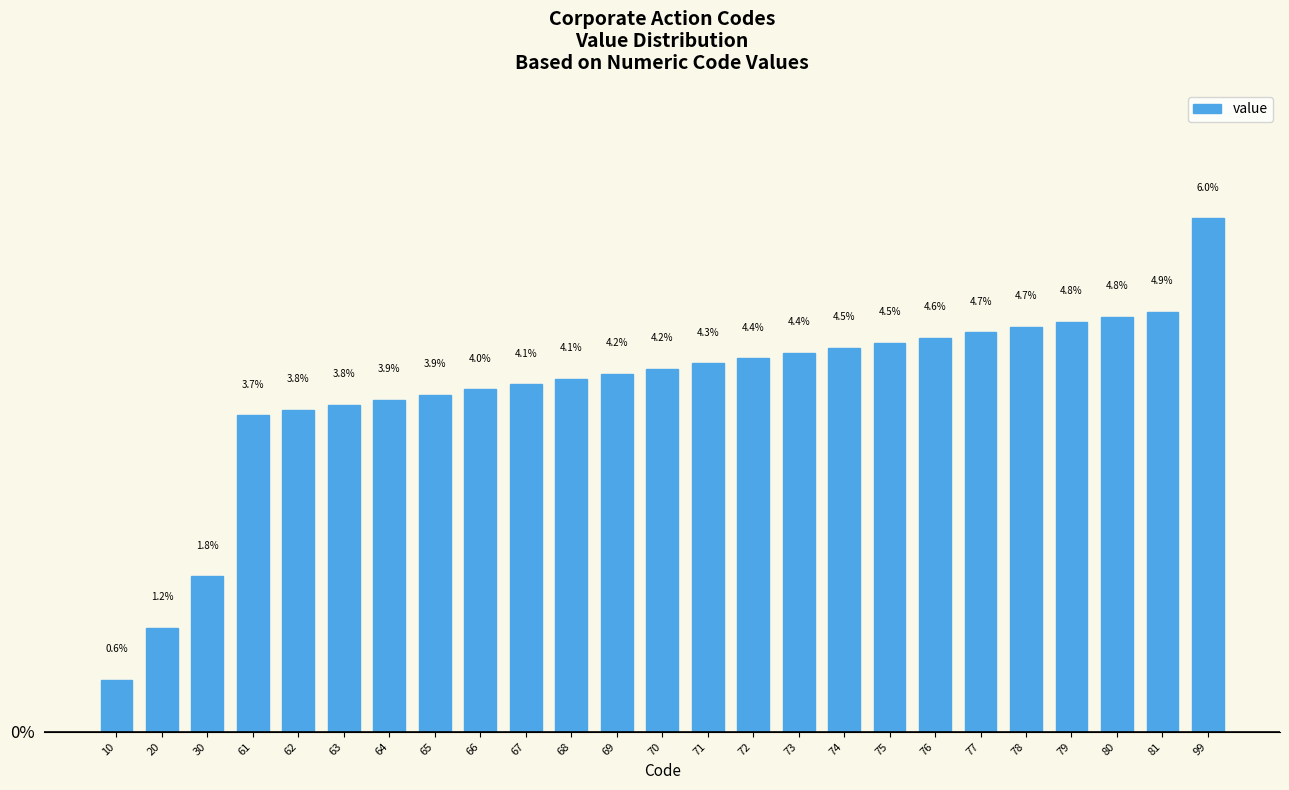

What is the difference between the values at 81 and 67?

0.8